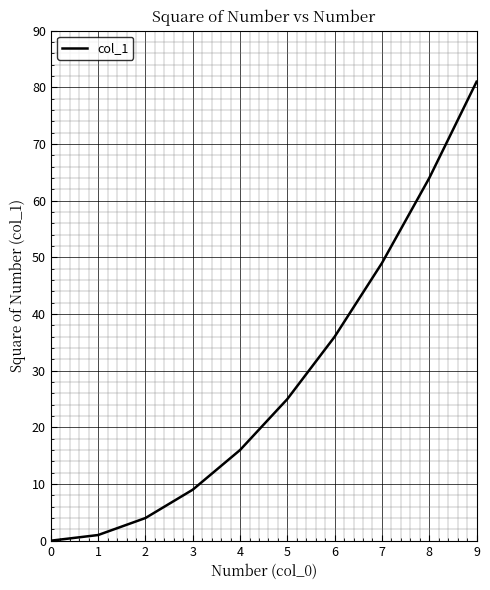

Which has a higher value, 3 or 1?

3